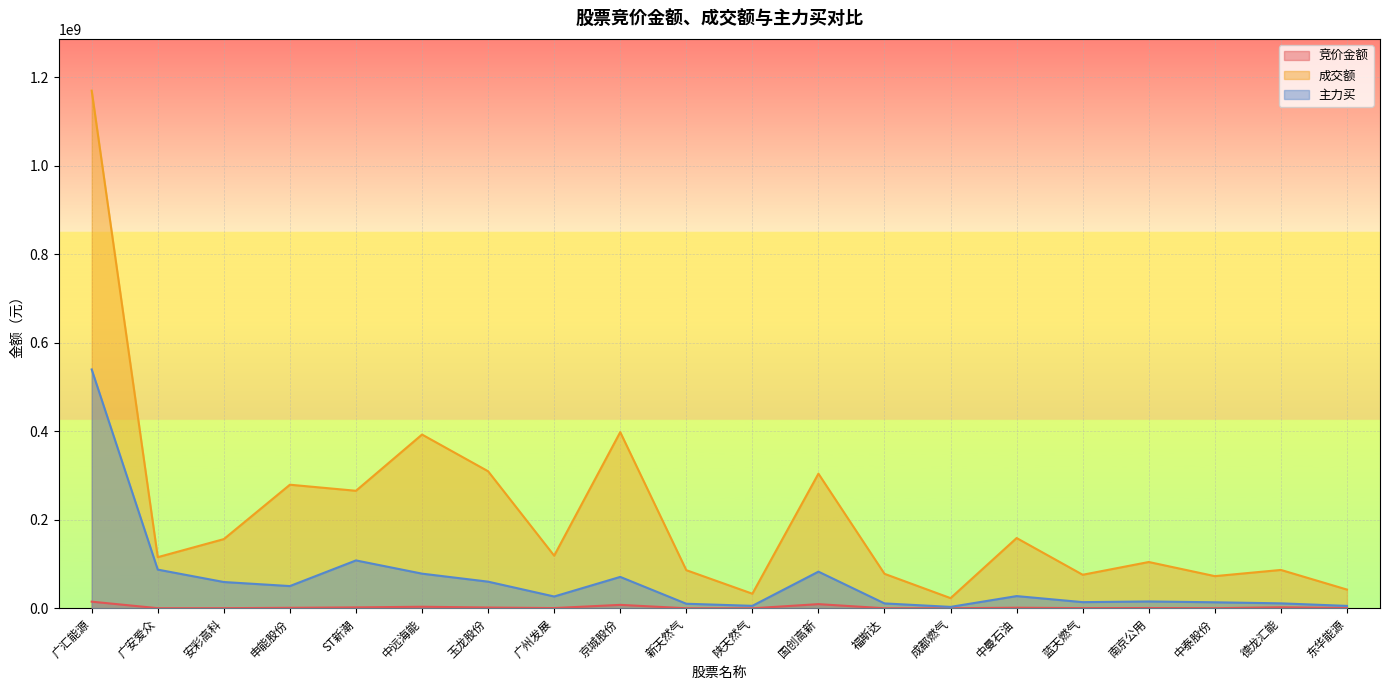

At how many categories does at least one series exceed 920556873?

1